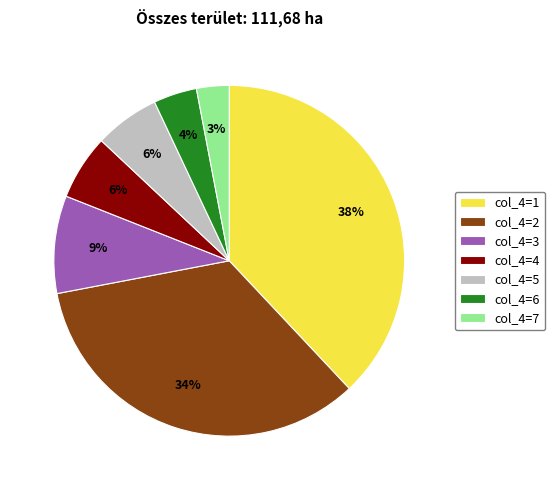

Count the number of slices in the pie.

7